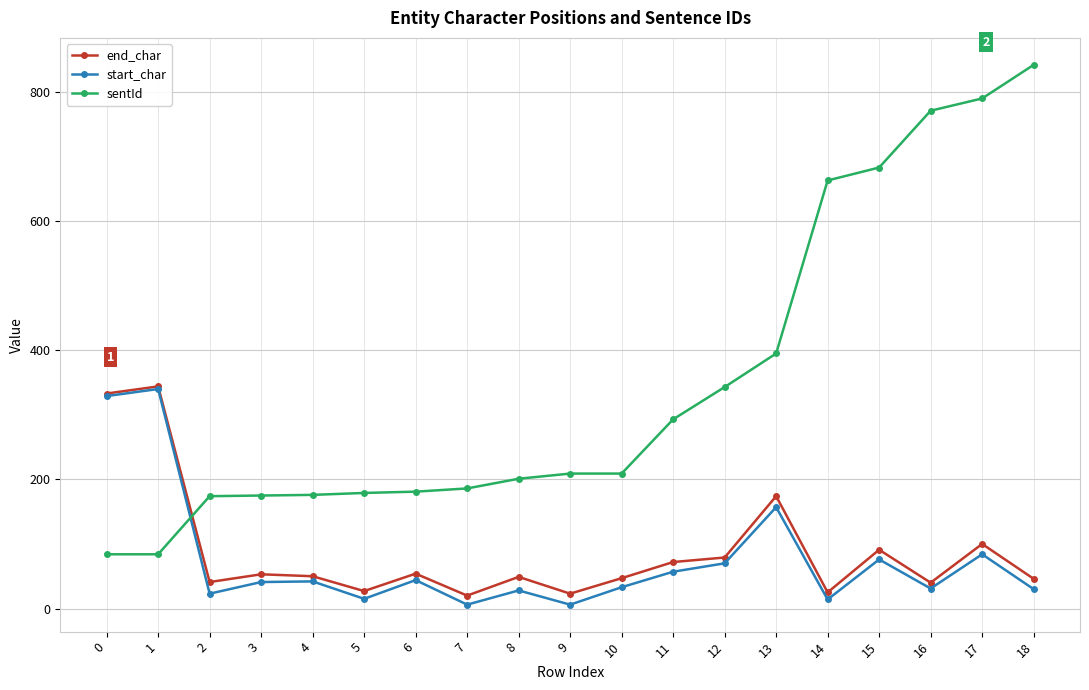

Which series has the largest range (max minus min)?

sentId